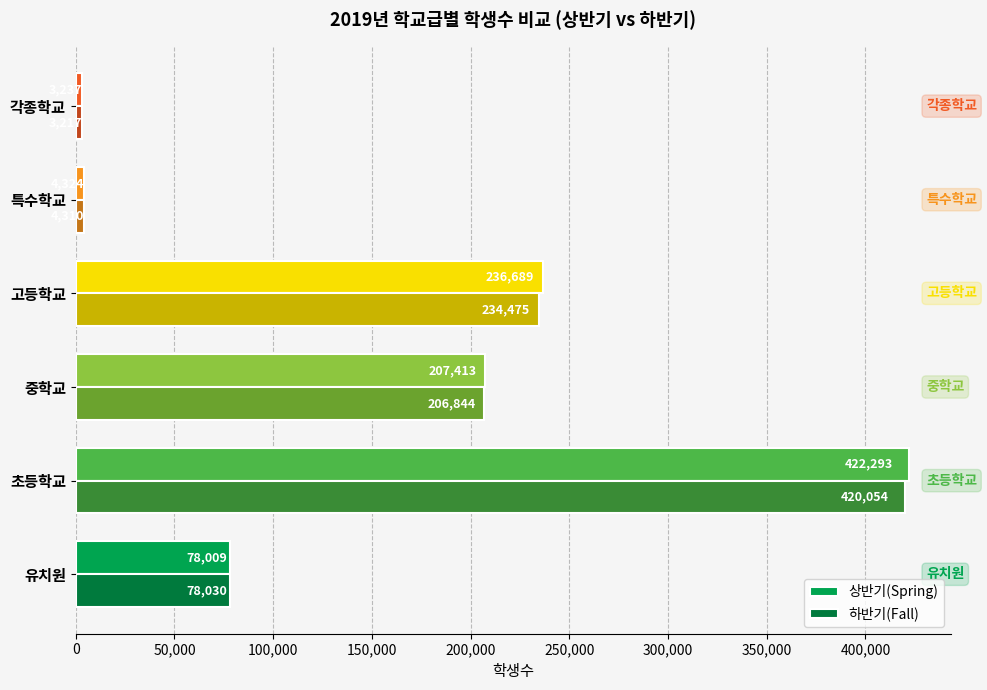

Is the value of 상반기(Spring) at 각종학교 greater than the value of 하반기(Fall) at 초등학교?

No